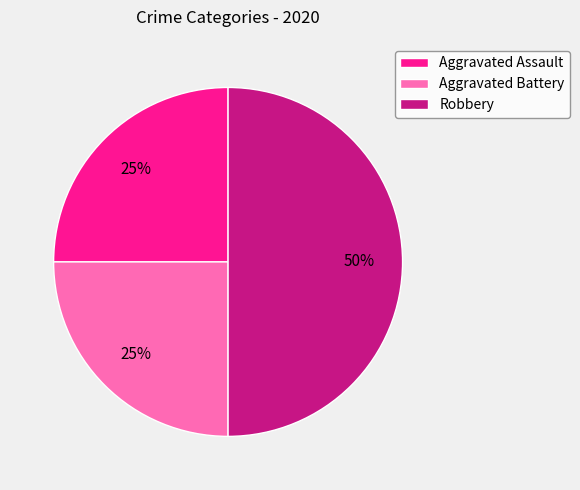

Combined, do Robbery and Aggravated Assault account for over 50%?

Yes